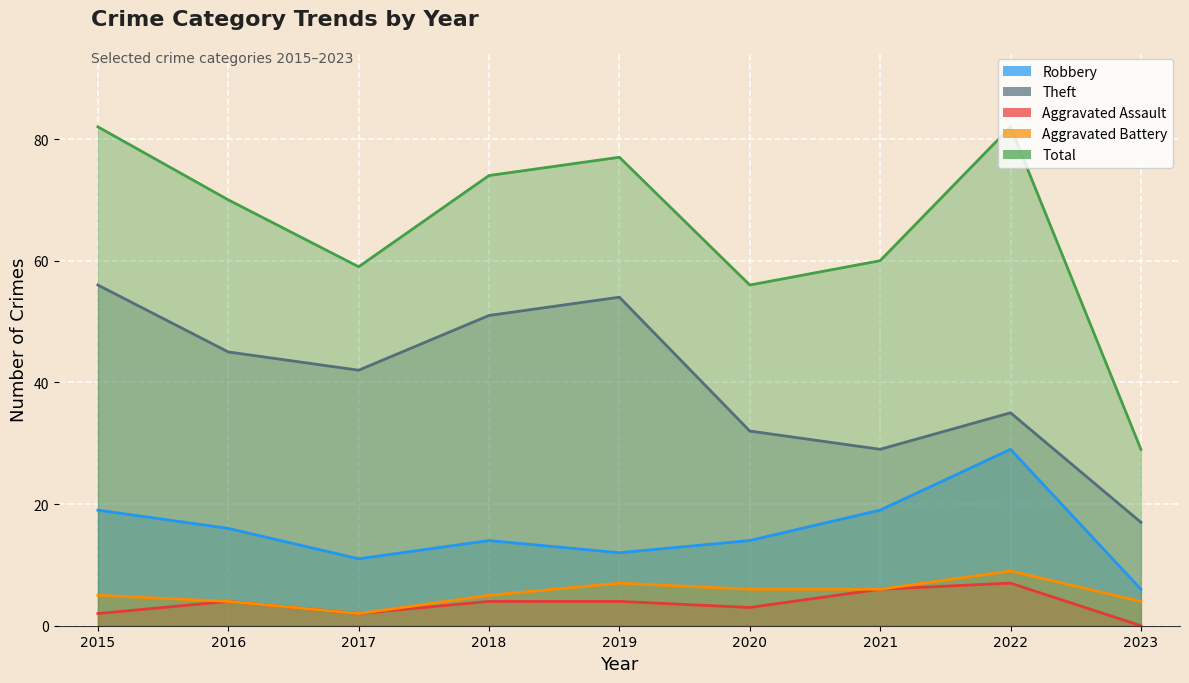

How many data points in Total are less than 70?

4